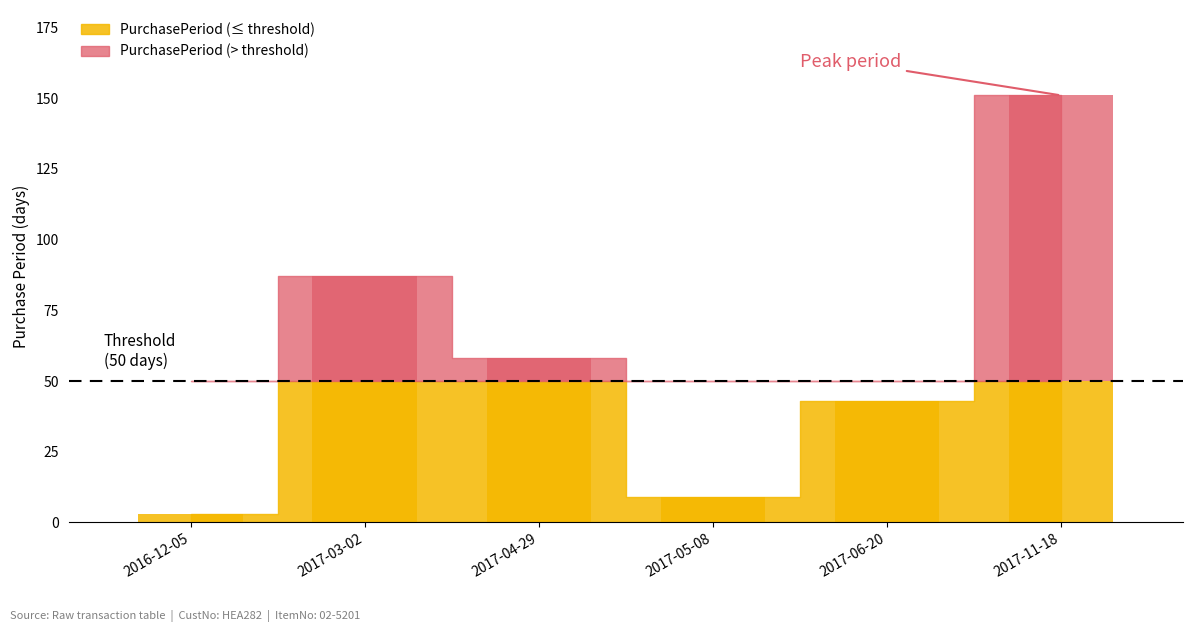

What is the change in value from 2017-04-29 to 2017-11-18?

+93